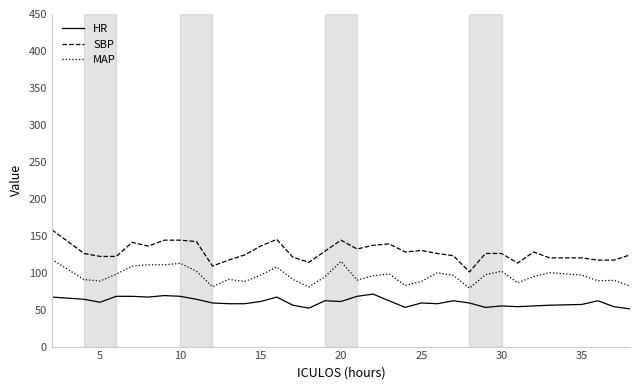

What is the difference between the maximum and minimum values in the SBP series?

57.0